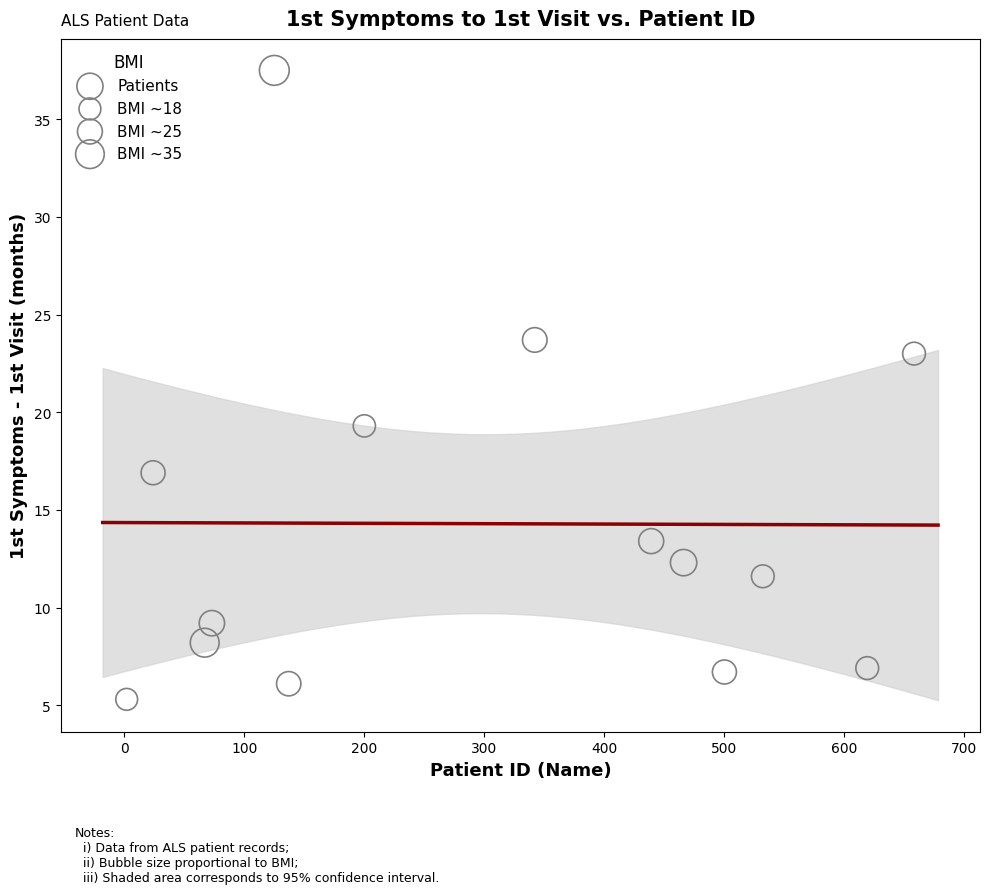

What is the range of Y values (max minus min)?

32.2